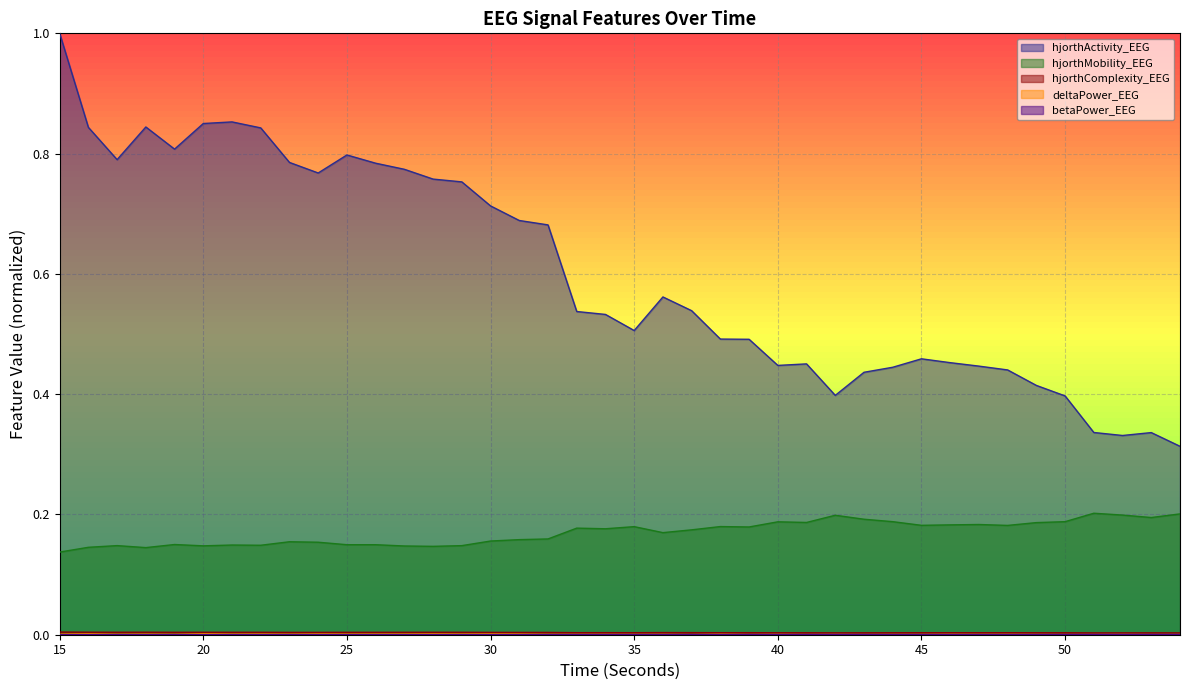

Reading left to right, extract all data points from this chart.

hjorthActivity_EEG: 1.0	0.8	0.8	0.8	0.8	0.9	0.9	0.8	0.8	0.8	0.8	0.8	0.8	0.8	0.8	0.7	0.7	0.7	0.5	0.5	0.5	0.6	0.5	0.5	0.5	0.4	0.5	0.4	0.4	0.4	0.5	0.5	0.4	0.4	0.4	0.4	0.3	0.3	0.3	0.3
hjorthMobility_EEG: 0.1	0.1	0.1	0.1	0.1	0.1	0.1	0.1	0.2	0.2	0.1	0.1	0.1	0.1	0.1	0.2	0.2	0.2	0.2	0.2	0.2	0.2	0.2	0.2	0.2	0.2	0.2	0.2	0.2	0.2	0.2	0.2	0.2	0.2	0.2	0.2	0.2	0.2	0.2	0.2
hjorthComplexity_EEG: 0.0	0.0	0.0	0.0	0.0	0.0	0.0	0.0	0.0	0.0	0.0	0.0	0.0	0.0	0.0	0.0	0.0	0.0	0.0	0.0	0.0	0.0	0.0	0.0	0.0	0.0	0.0	0.0	0.0	0.0	0.0	0.0	0.0	0.0	0.0	0.0	0.0	0.0	0.0	0.0
deltaPower_EEG: 0.0	0.0	0.0	0.0	0.0	0.0	0.0	0.0	0.0	0.0	0.0	0.0	0.0	0.0	0.0	0.0	0.0	0.0	0.0	0.0	0.0	0.0	0.0	0.0	0.0	0.0	0.0	0.0	0.0	0.0	0.0	0.0	0.0	0.0	0.0	0.0	0.0	0.0	0.0	0.0
betaPower_EEG: 0.0	0.0	0.0	0.0	0.0	0.0	0.0	0.0	0.0	0.0	0.0	0.0	0.0	0.0	0.0	0.0	0.0	0.0	0.0	0.0	0.0	0.0	0.0	0.0	0.0	0.0	0.0	0.0	0.0	0.0	0.0	0.0	0.0	0.0	0.0	0.0	0.0	0.0	0.0	0.0